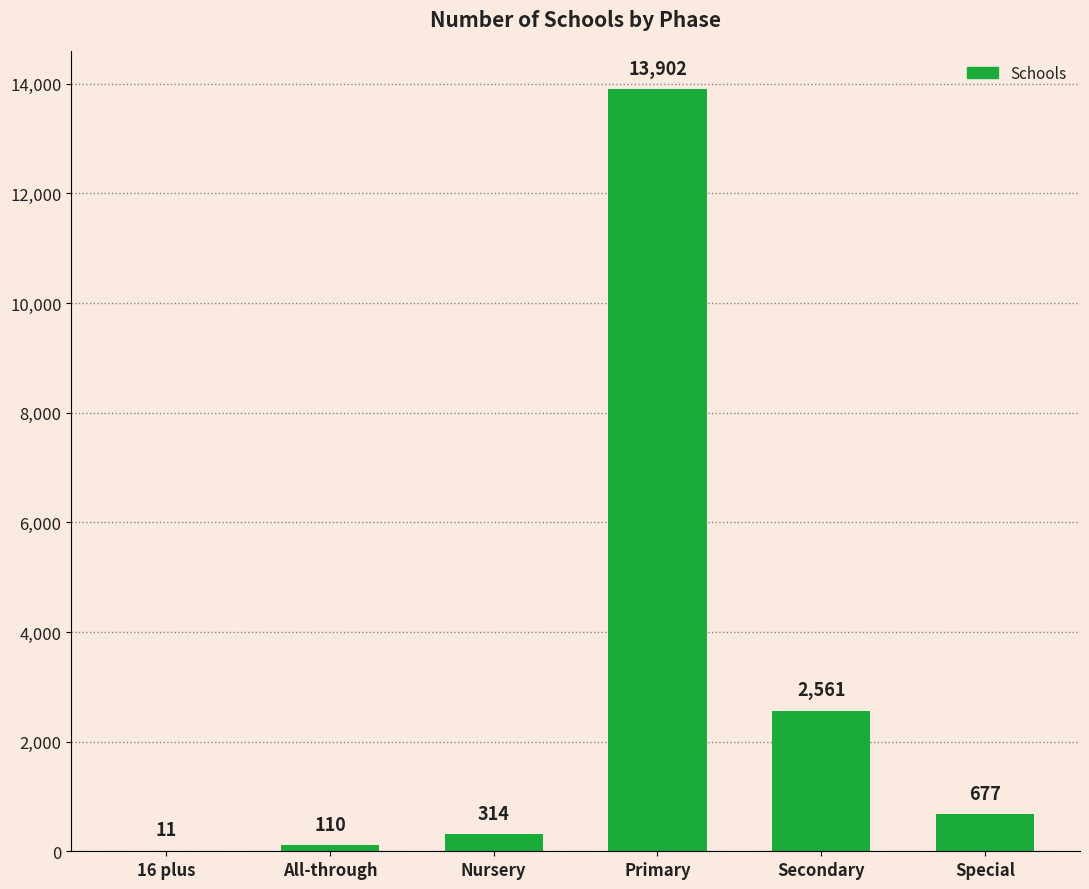

Reading left to right, extract all data points from this chart.

11	110	314	13902	2561	677